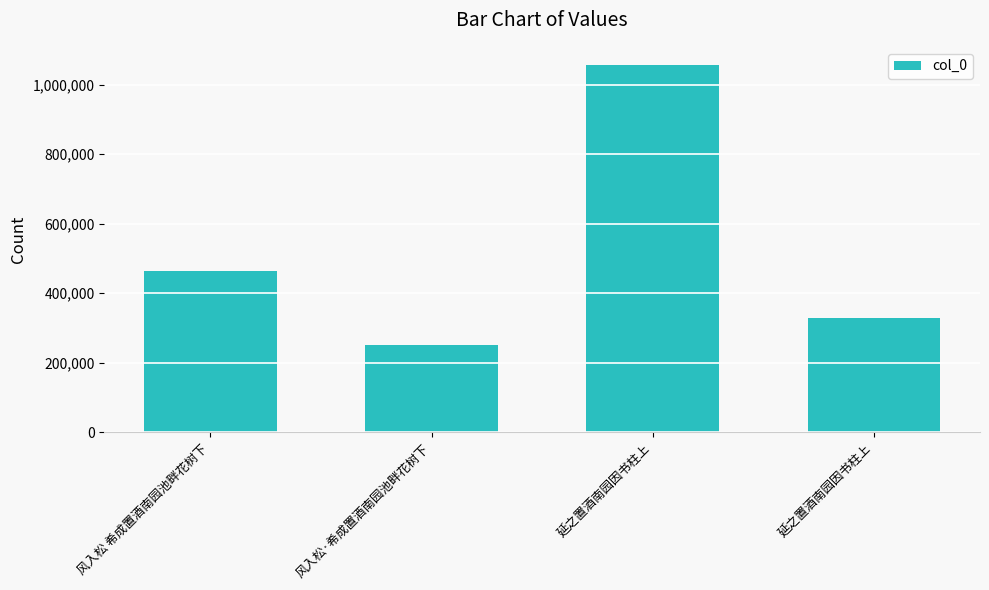

At which label does the data first exceed 465268?

延之置酒南园因书柱上